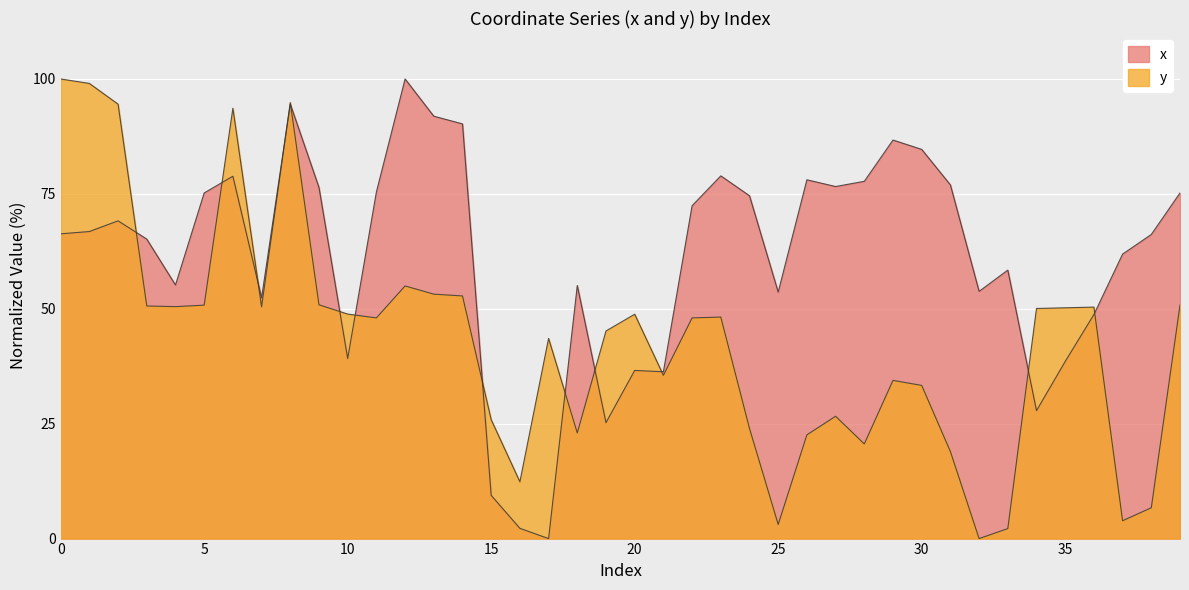

True or false: x has more than 0 interior local peaks.

True